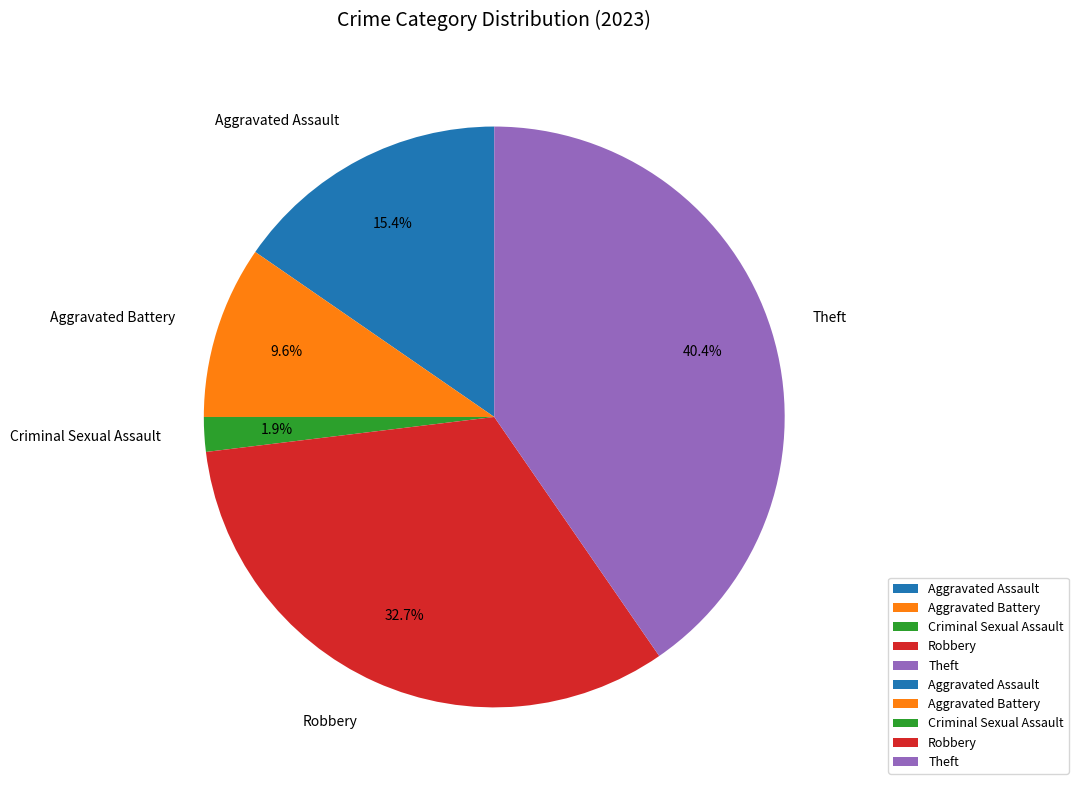

Does Criminal Sexual Assault represent more than half of the total?

No